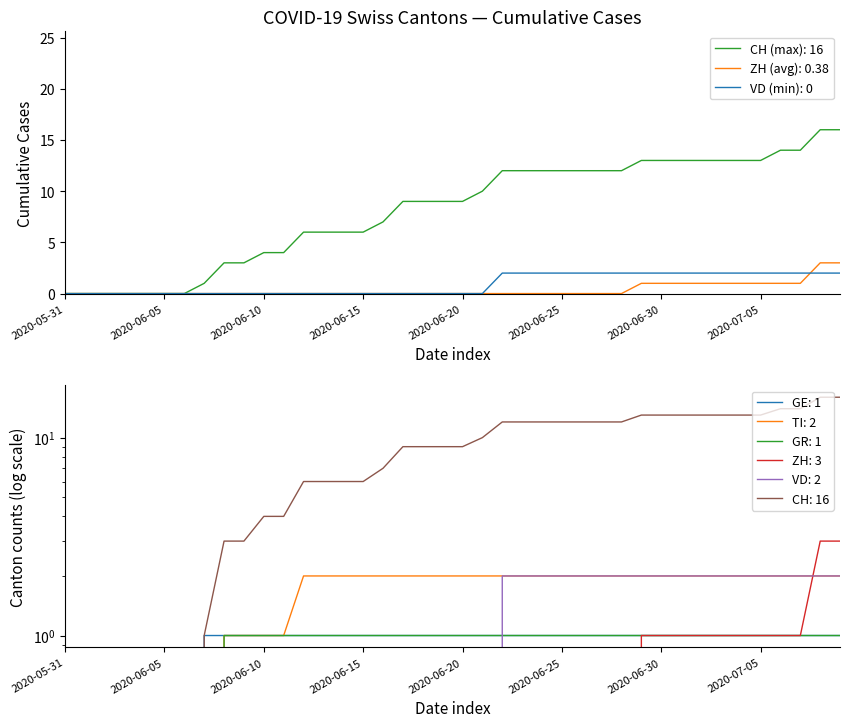

True or false: TI has more than 1 interior local peaks.

False